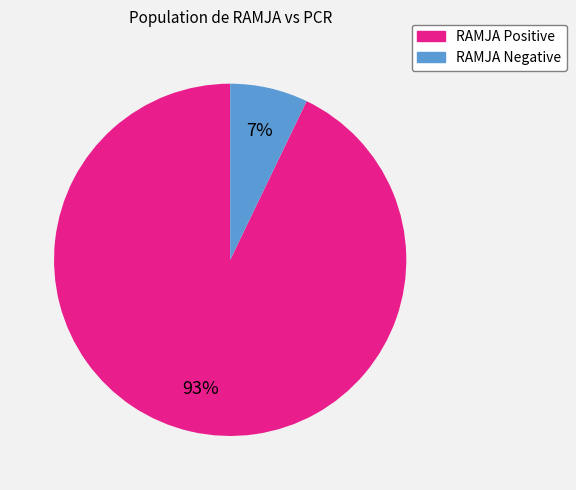

Which category accounts for the majority?

RAMJA Positive